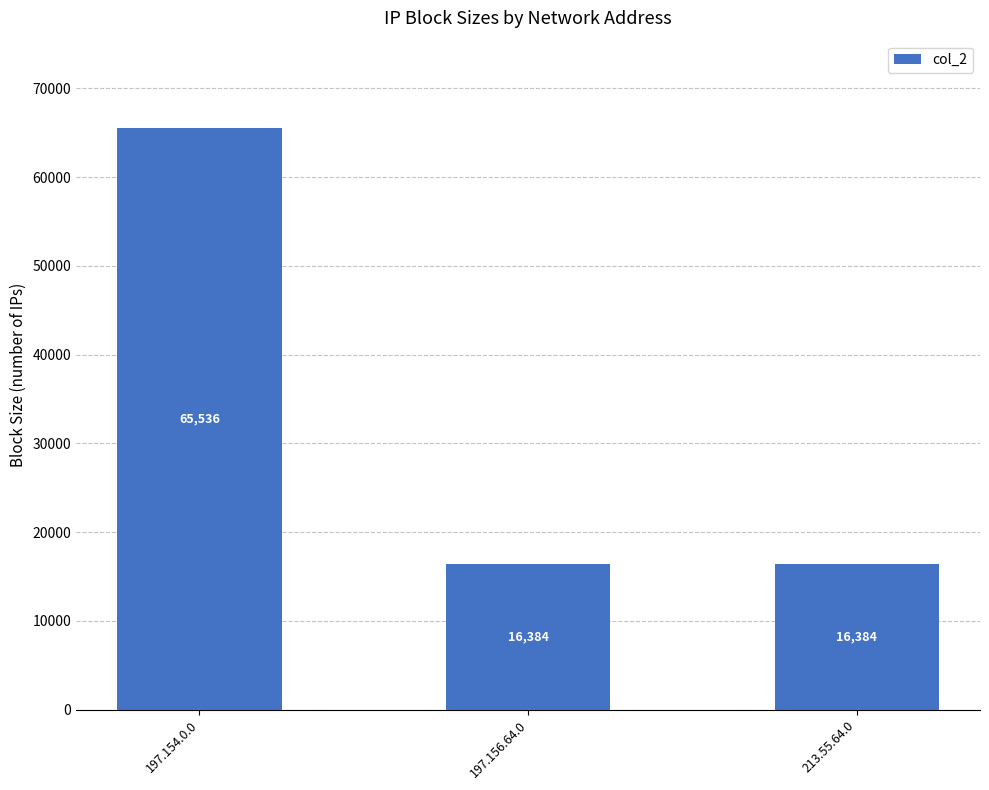

What is the approximate value at 197.156.64.0?

16384